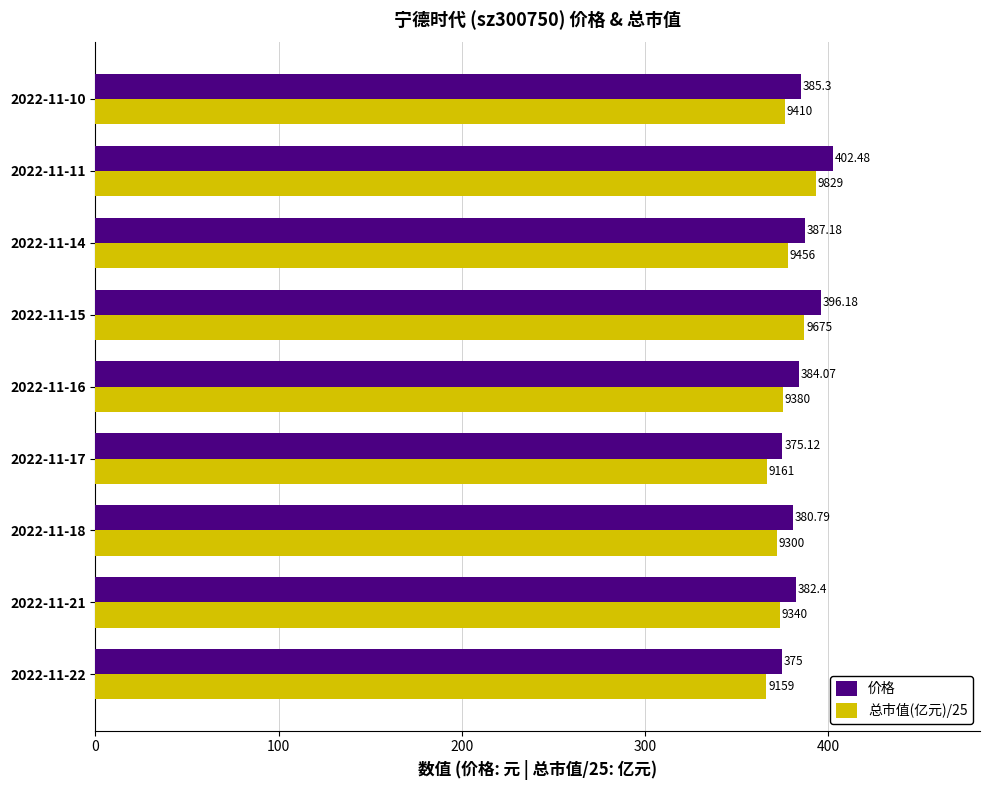

What is the difference between the second highest and second lowest values in the 总市值(亿元)/25 series?

20.6